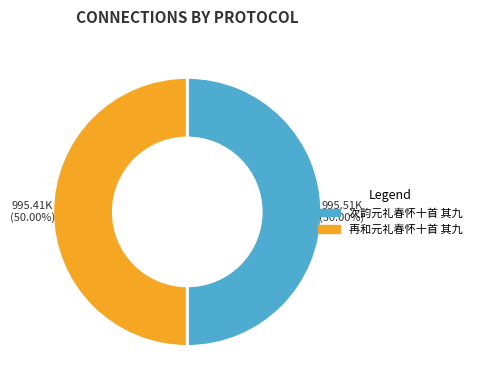

Approximately how many times larger is the value at 再和元礼春怀十首 其九 compared to 次韵元礼春怀十首 其九?

1.0